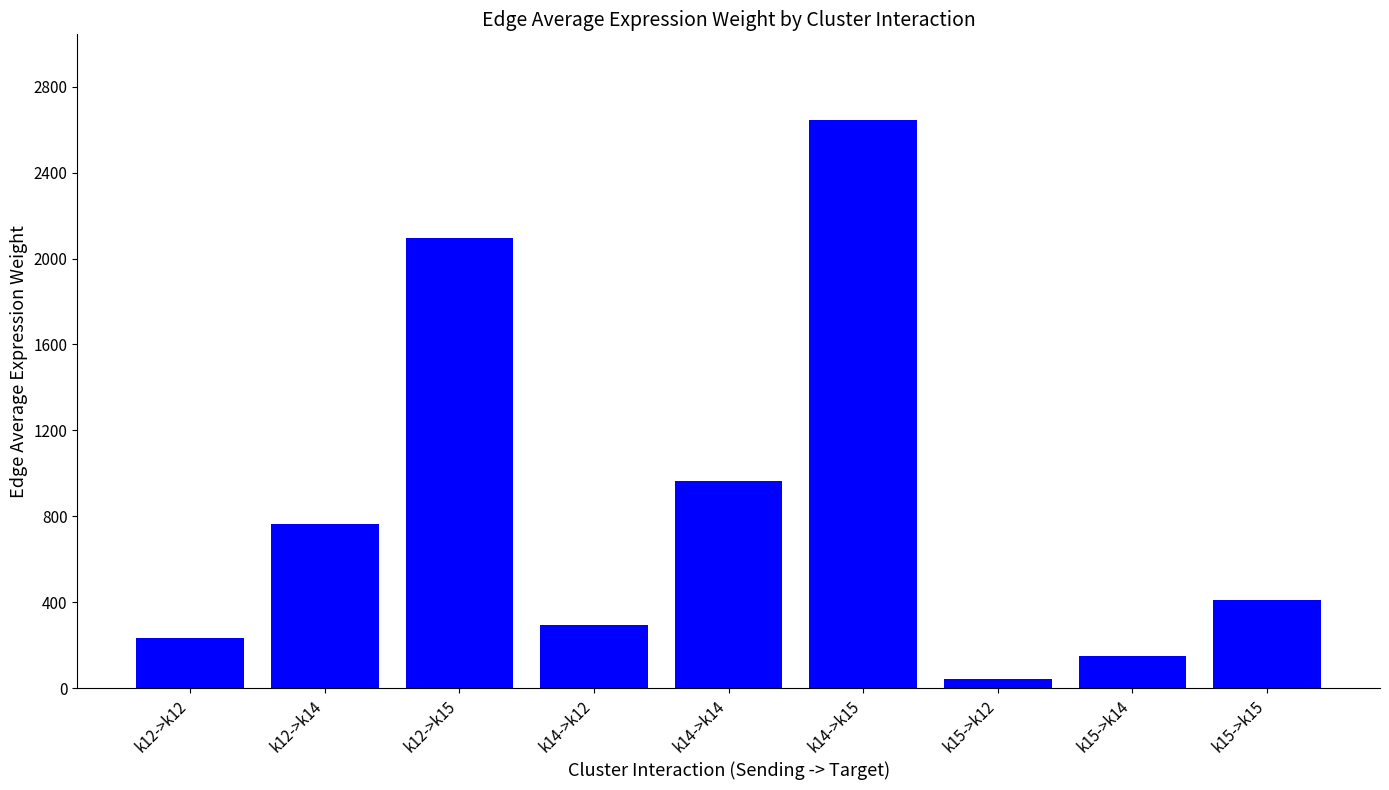

At which category does the chart reach its minimum across all series?

k15->k12